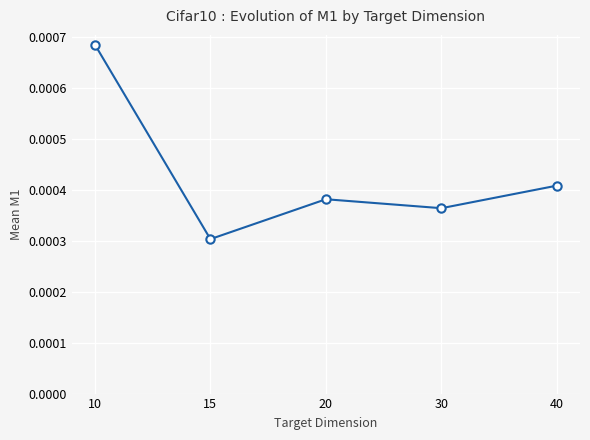

Rank the categories by value from lowest to highest.

15, 30, 20, 40, 10